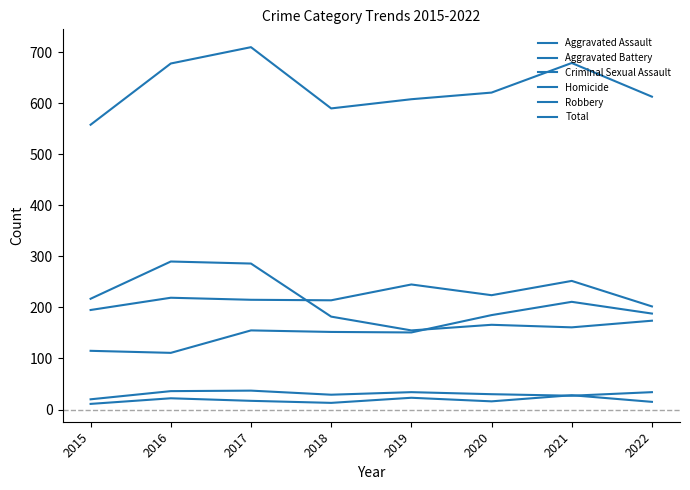

Reading right to left, transcribe all the data shown in this chart.

Aggravated Assault: 188	211	185	151	152	155	111	115
Aggravated Battery: 202	252	224	245	214	215	219	195
Criminal Sexual Assault: 34	27	30	34	29	37	36	20
Homicide: 15	28	16	23	13	17	22	11
Robbery: 174	161	166	155	182	286	290	217
Total: 613	679	621	608	590	710	678	558